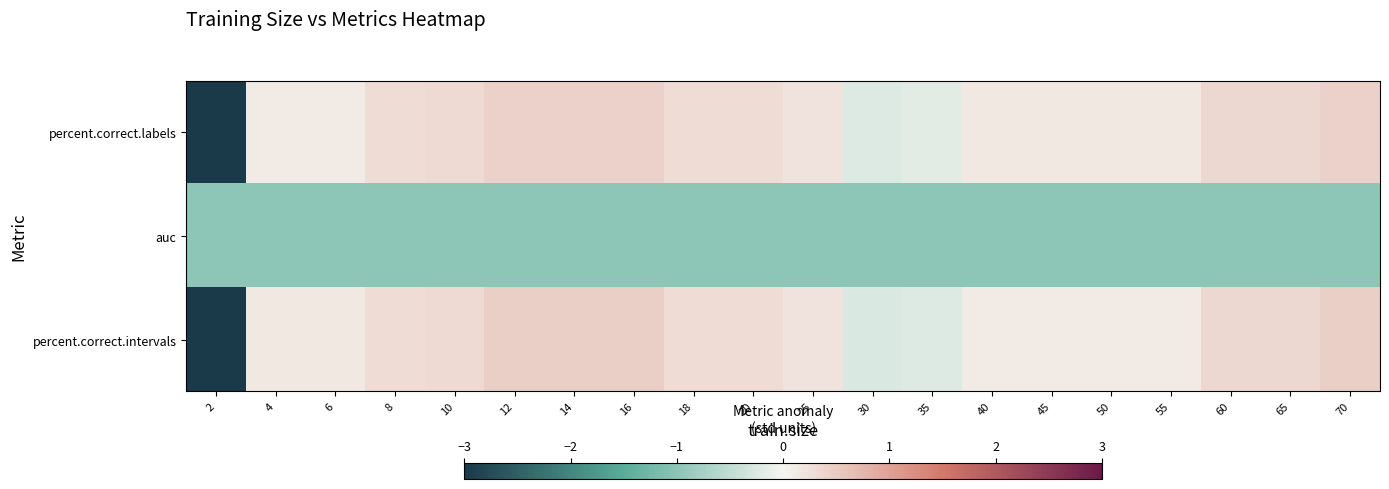

At which category does the chart reach its minimum across all series?

2